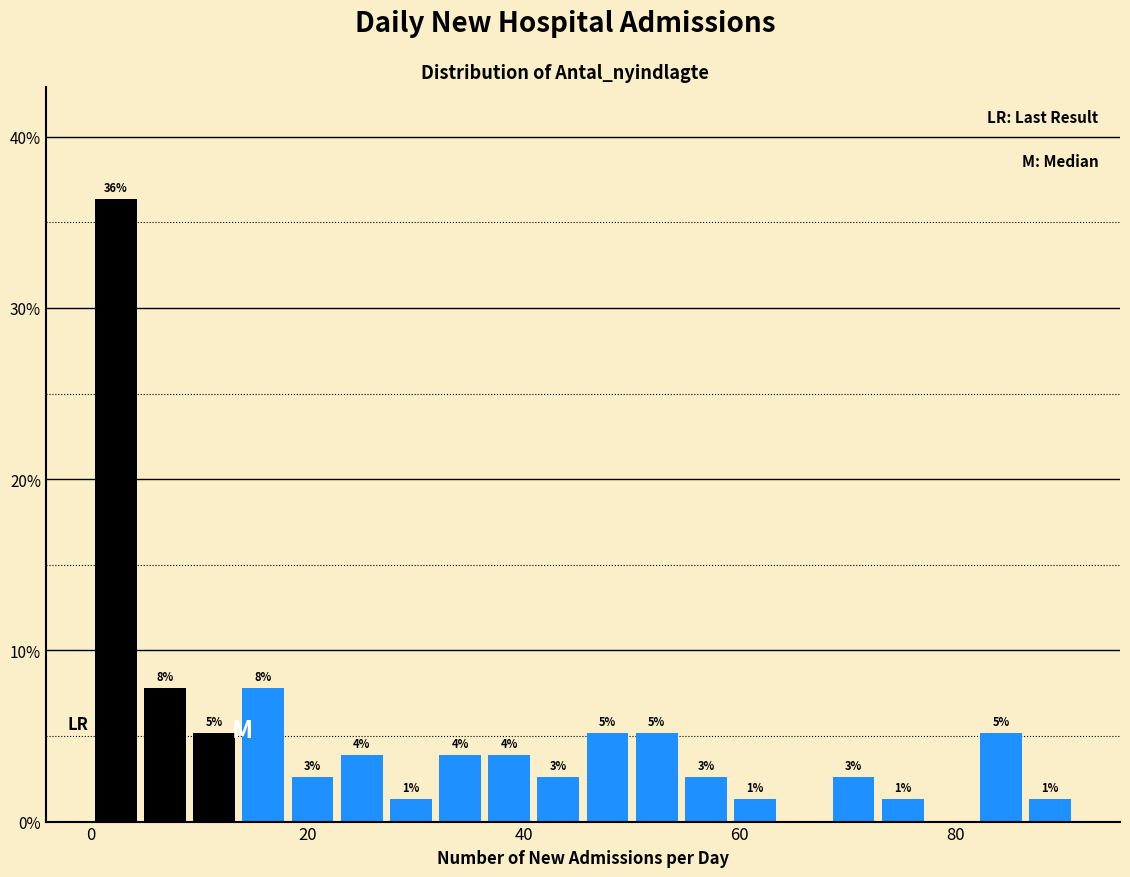

Read against the x-axis, roughly where is the centre of the tallest bar?

2